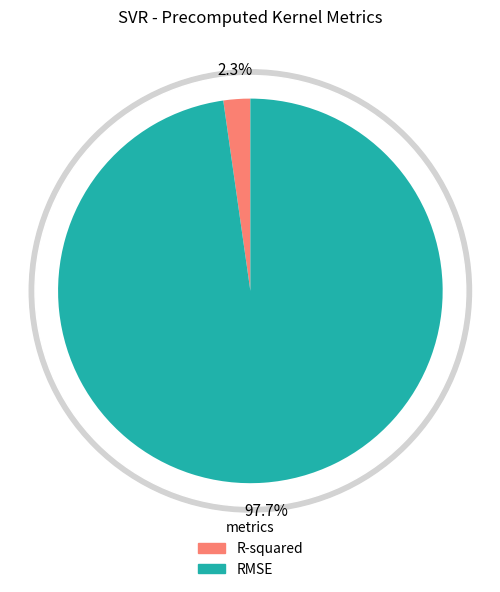

To the nearest percent, what is the difference between the largest and smallest slice percentages?

95%